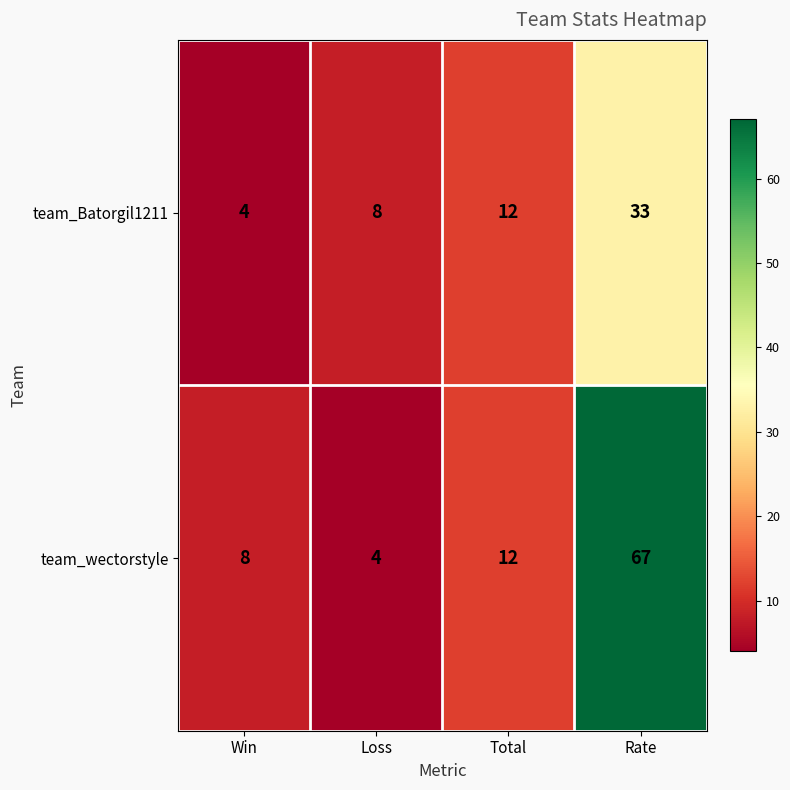

What is the difference between the second highest and minimum values in the team_Batorgil1211 series?

8